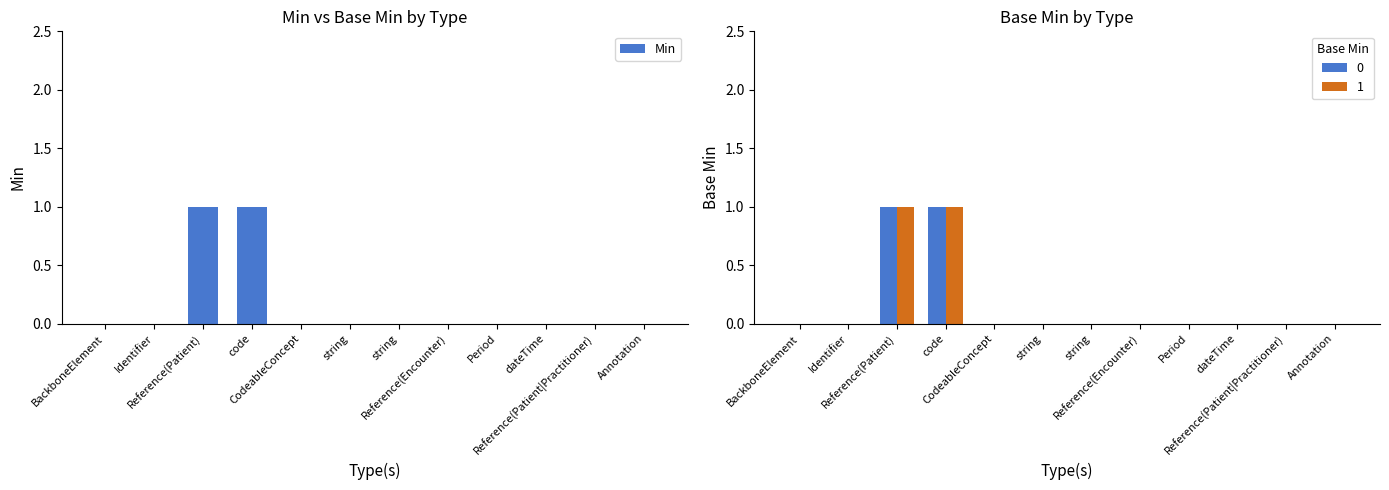

Which label corresponds to the smallest value in the chart?

BackboneElement